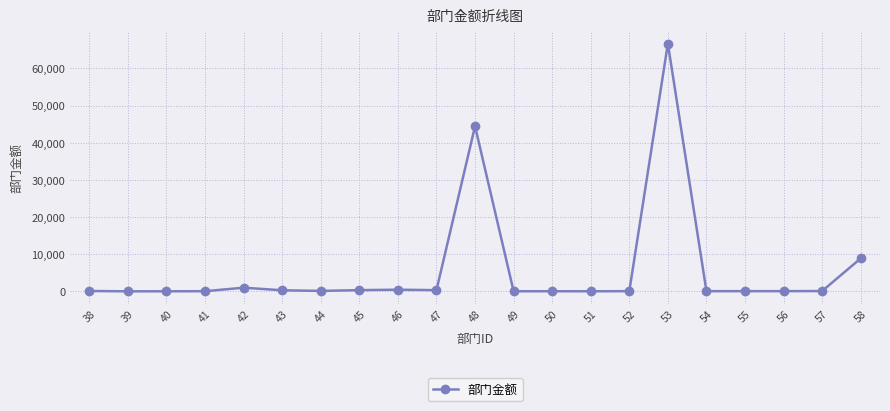

What is the average value?

5870